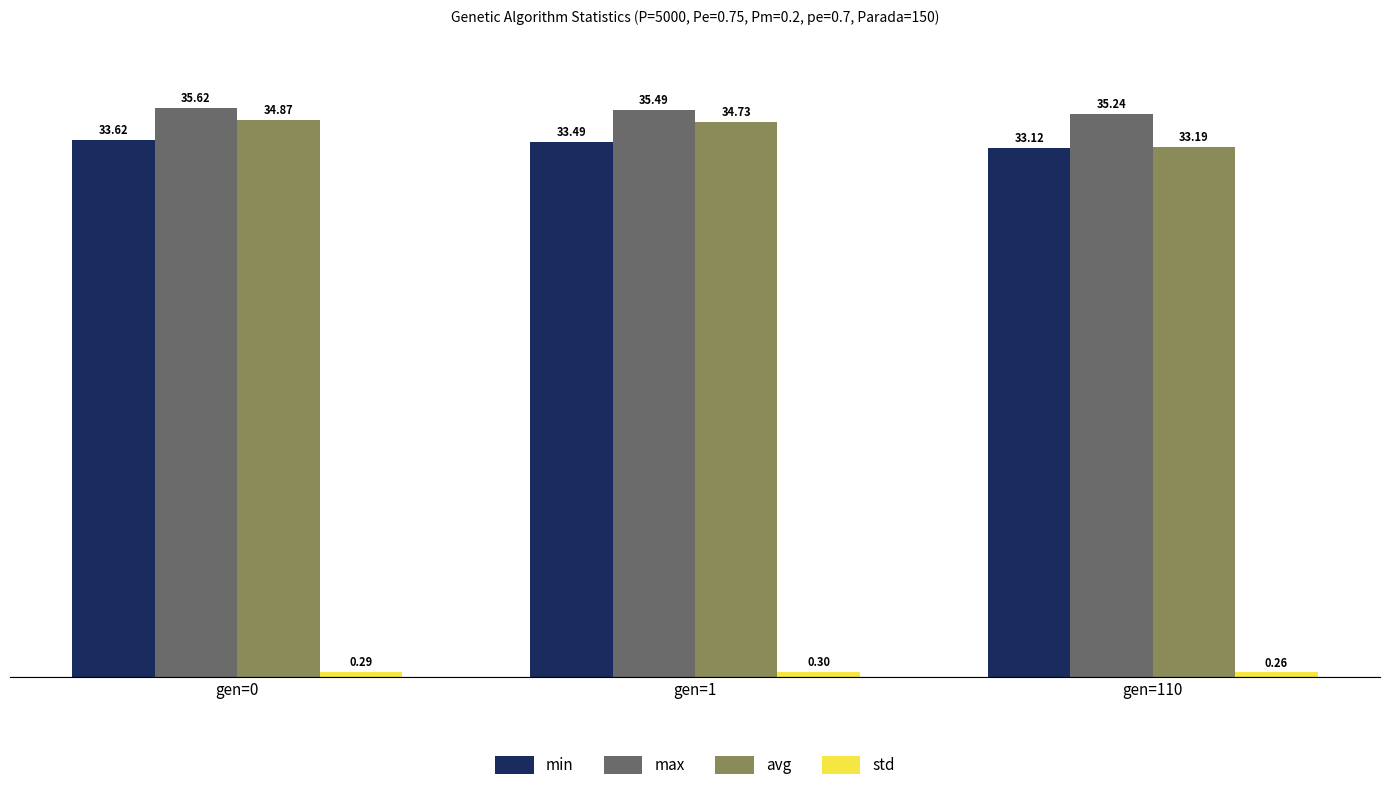

Which category has the lowest value in the max series?

gen=110